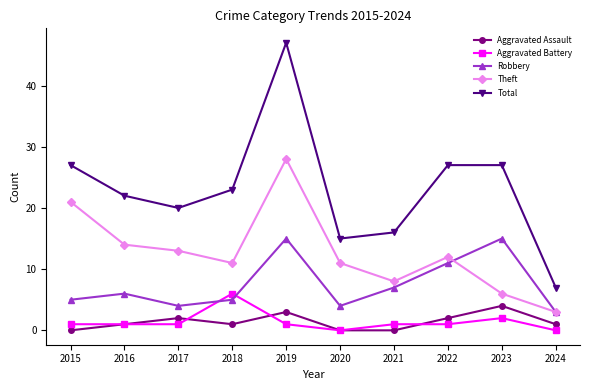

At which category does Total reach its first local peak?

2019